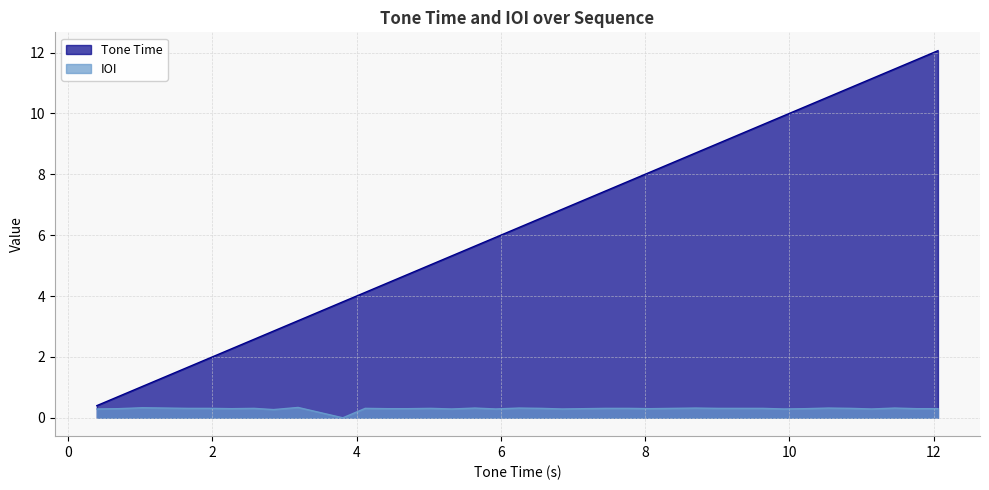

How many values in the Tone Time series exceed 6?

20